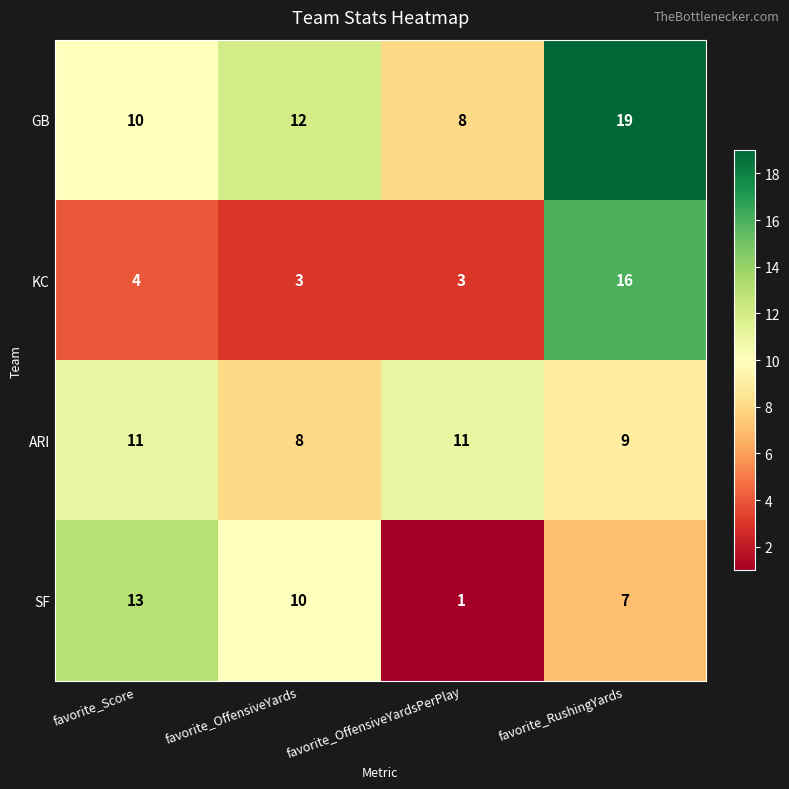

What is the difference between the maximum and minimum values in the GB series?

11